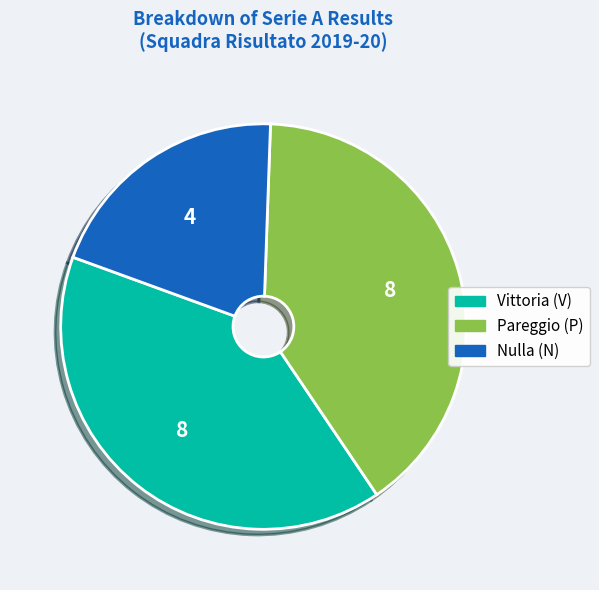

Which slice is the smallest?

Nulla (N)